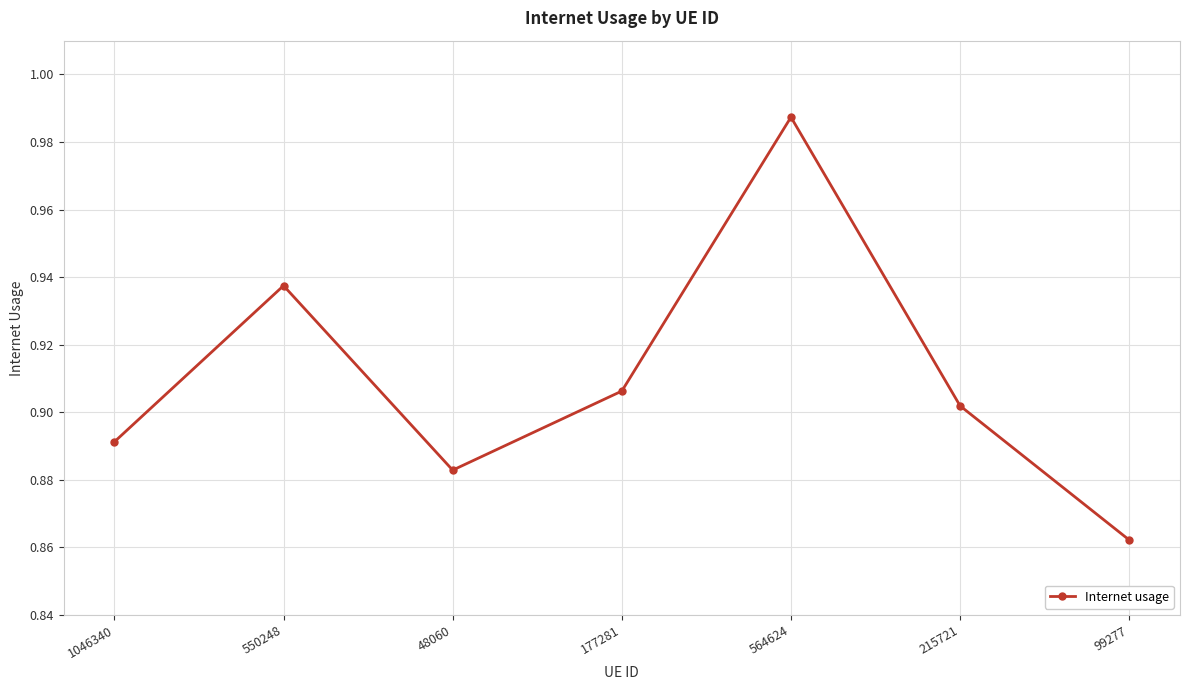

Where is the first local maximum?

550248